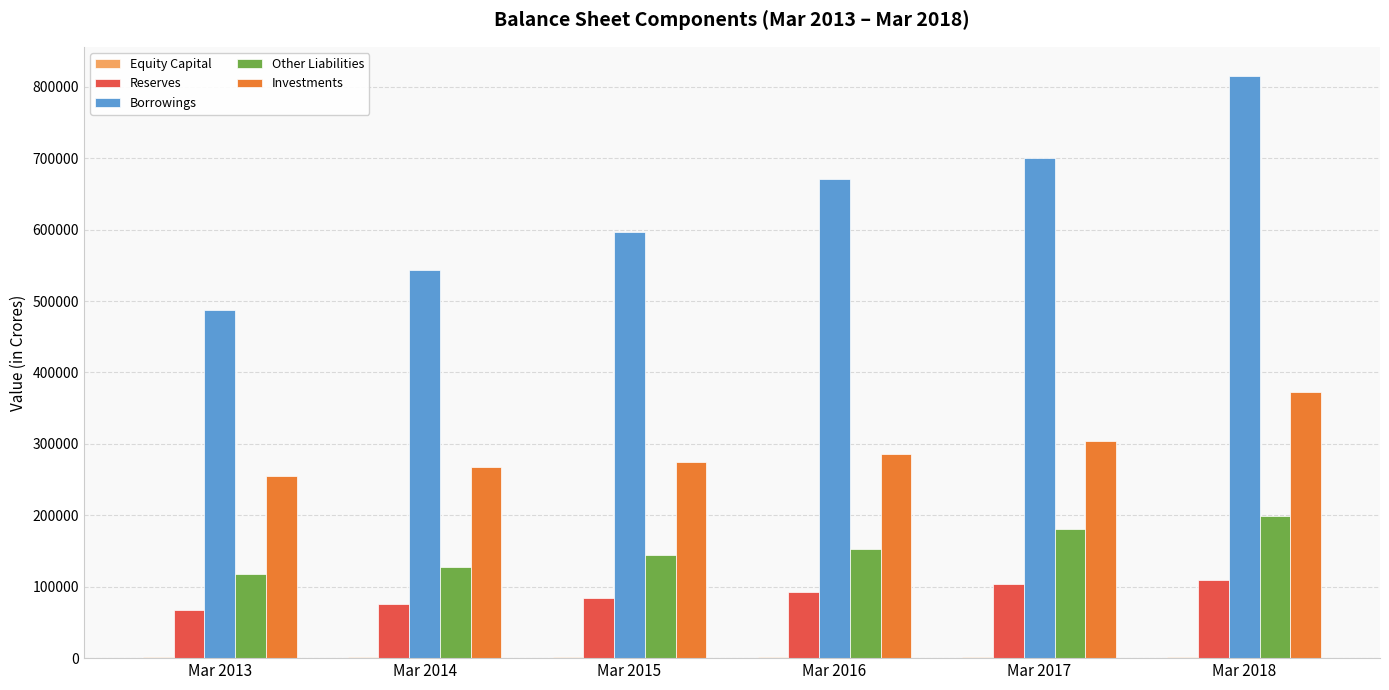

Which series changed the most between Mar 2015 and Mar 2017?

Borrowings